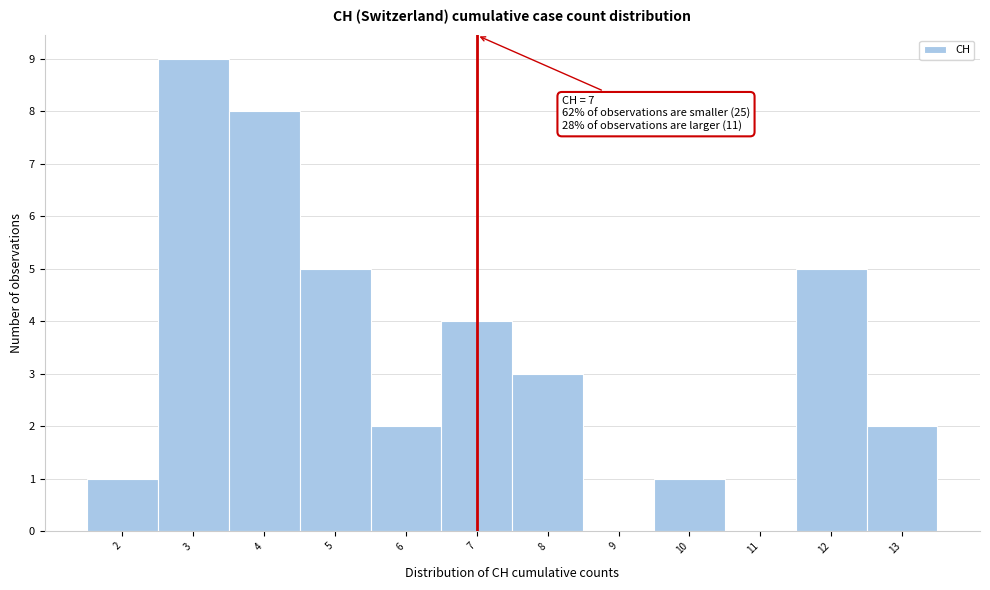

Which range on the x-axis has the tallest bar?

2.5 to 3.5